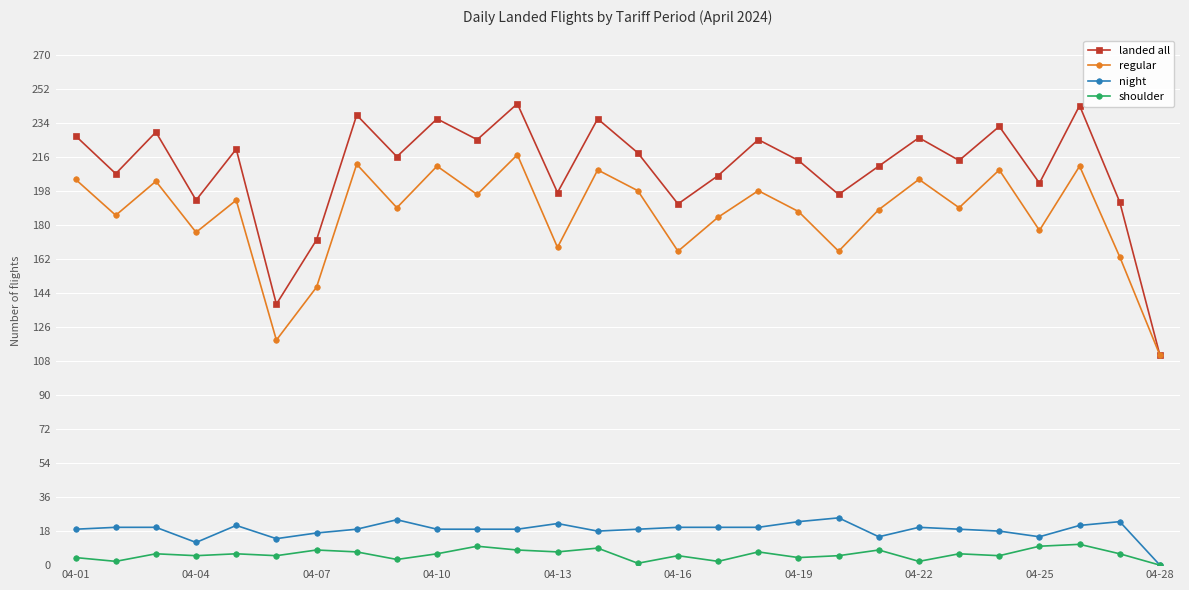

Which series has the largest total across all categories?

landed all